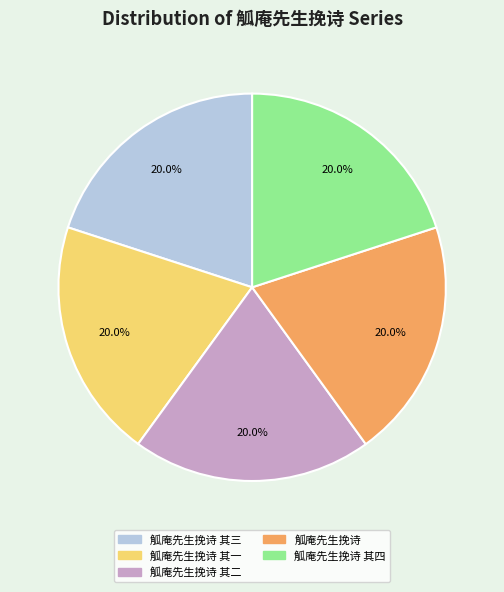

Is there any slice that represents more than half of the pie?

No